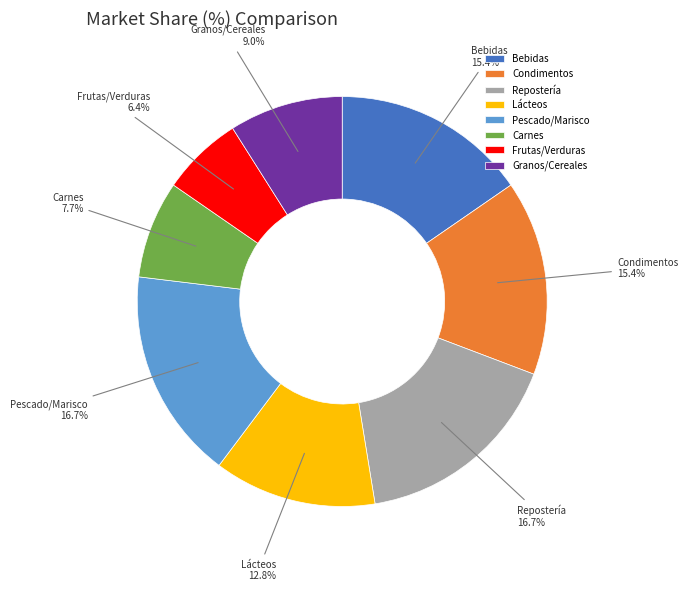

What is the total percentage of Lácteos and Carnes?

20.5%